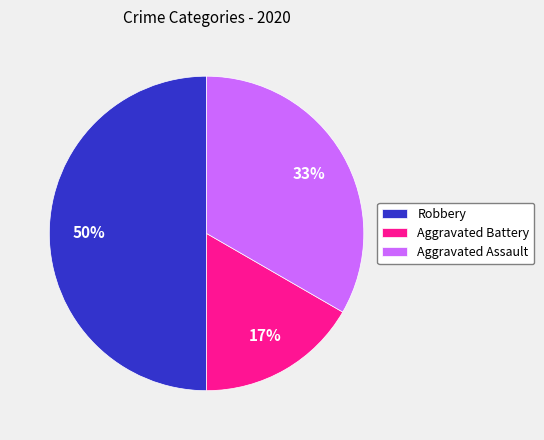

How many slices are in this pie chart?

3